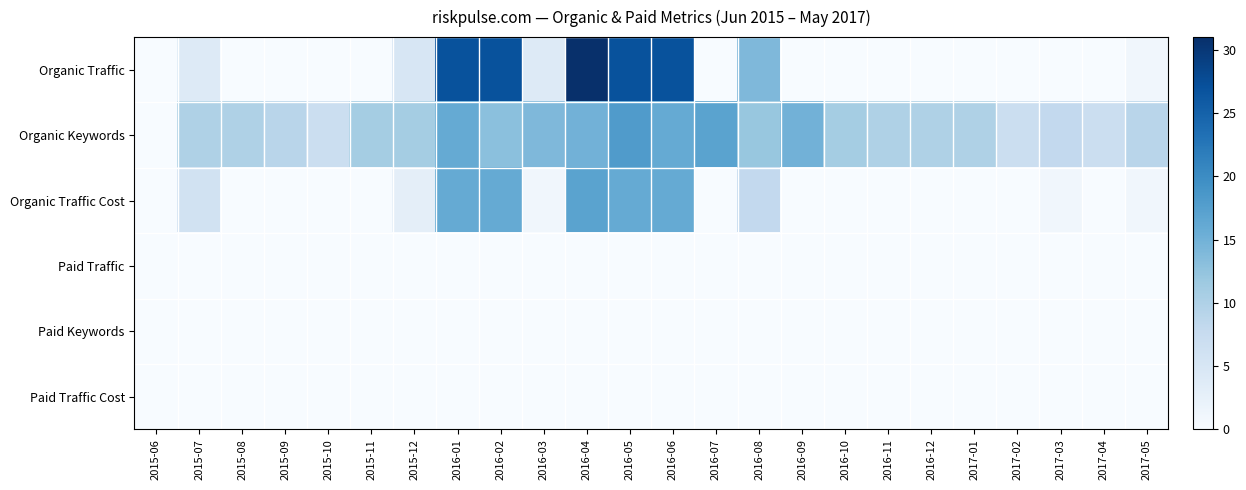

At 2017-05, list the series in order from smallest to largest.

Paid Traffic, Paid Keywords, Paid Traffic Cost, Organic Traffic, Organic Traffic Cost, Organic Keywords